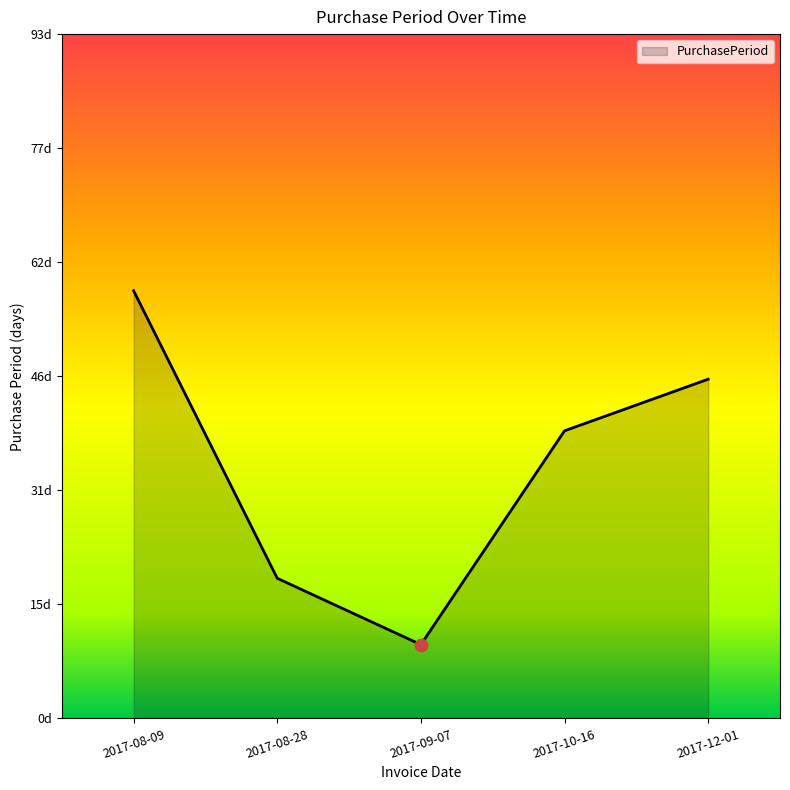

Does the chart have visible grid lines?

No